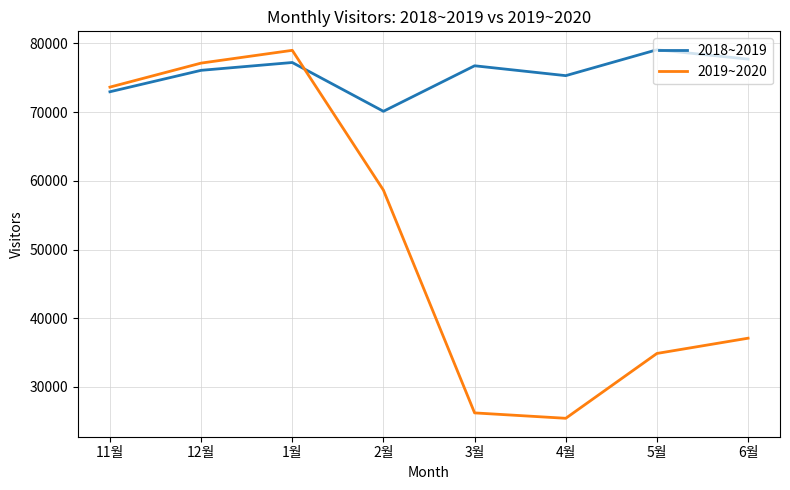

What is the lowest value of the 2018~2019 series?

70105